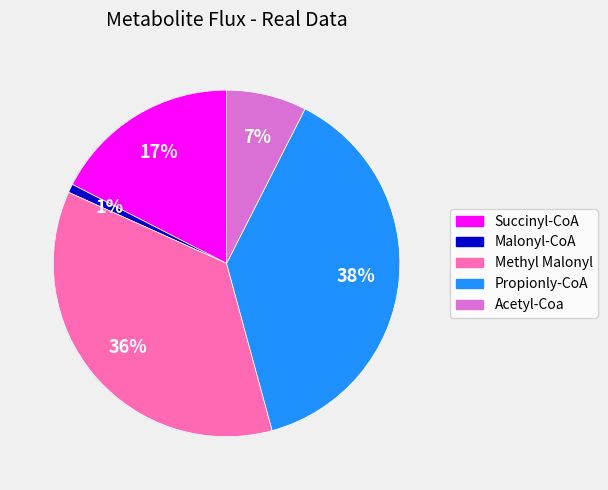

True or false: Methyl Malonyl accounts for 26% of the total.

False